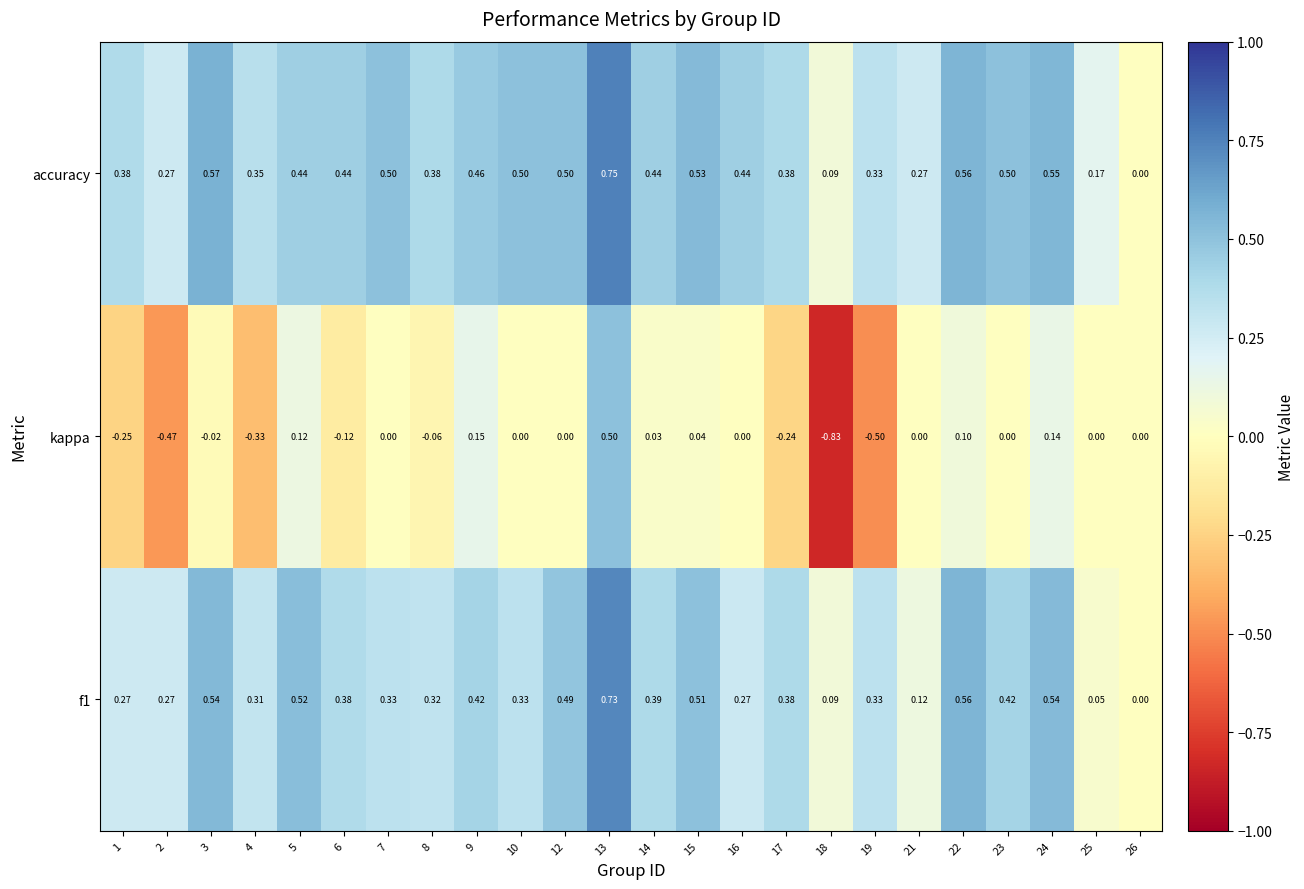

Which series changed the most between 19 and 22?

kappa